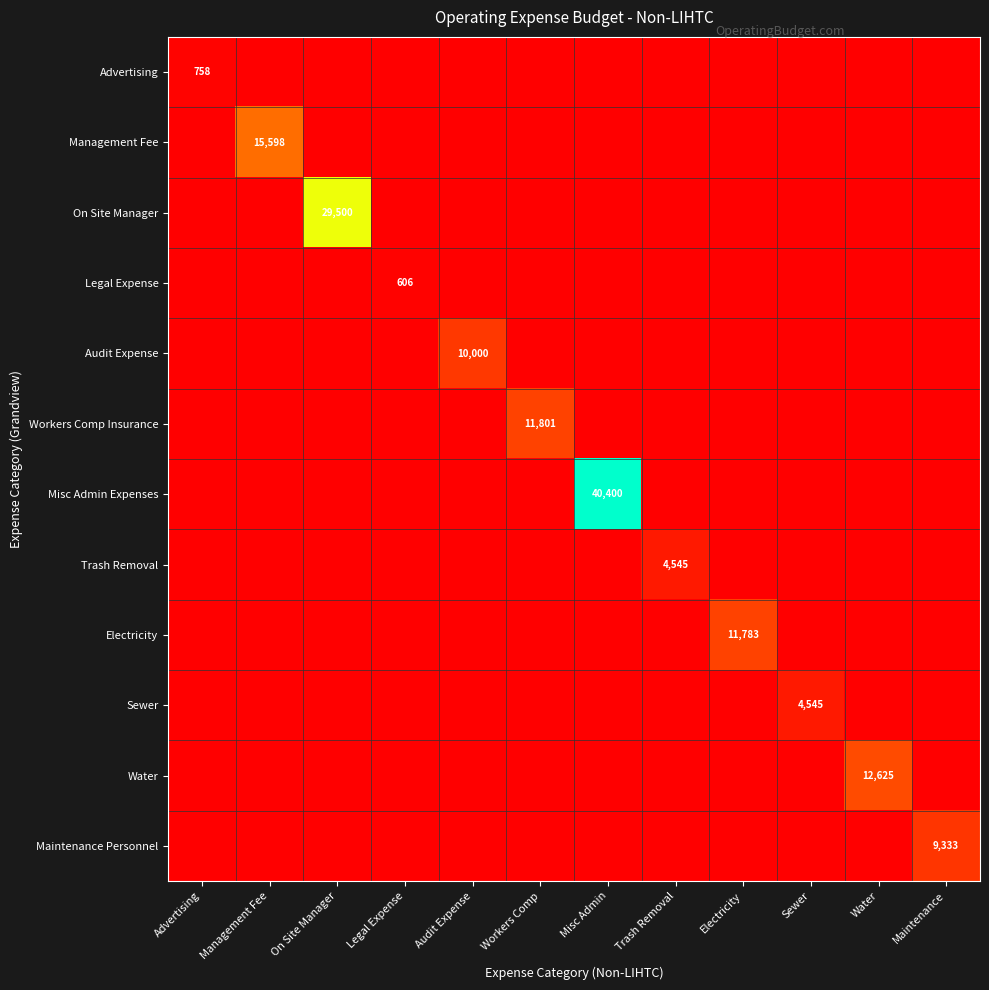

The value of Trash Removal at Sewer is 0.0. True or false?

True